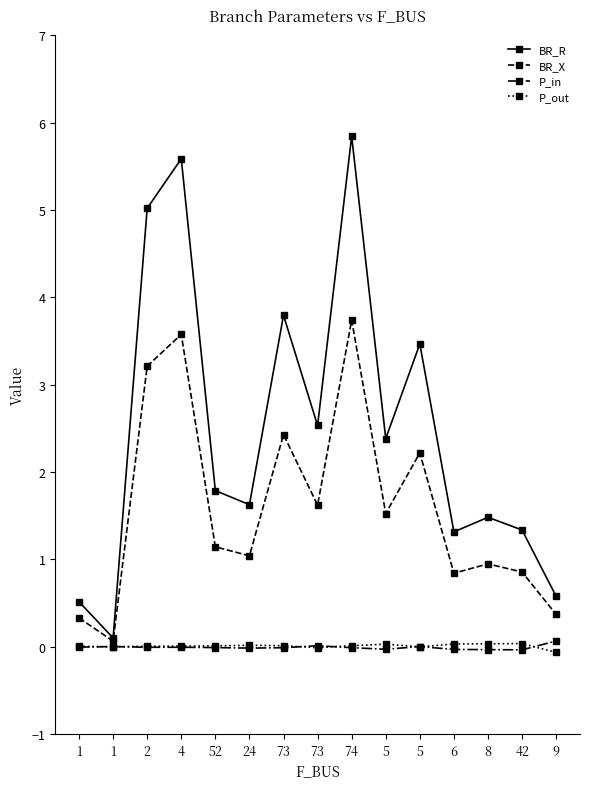

What is the total value across all series at 1?

0.8